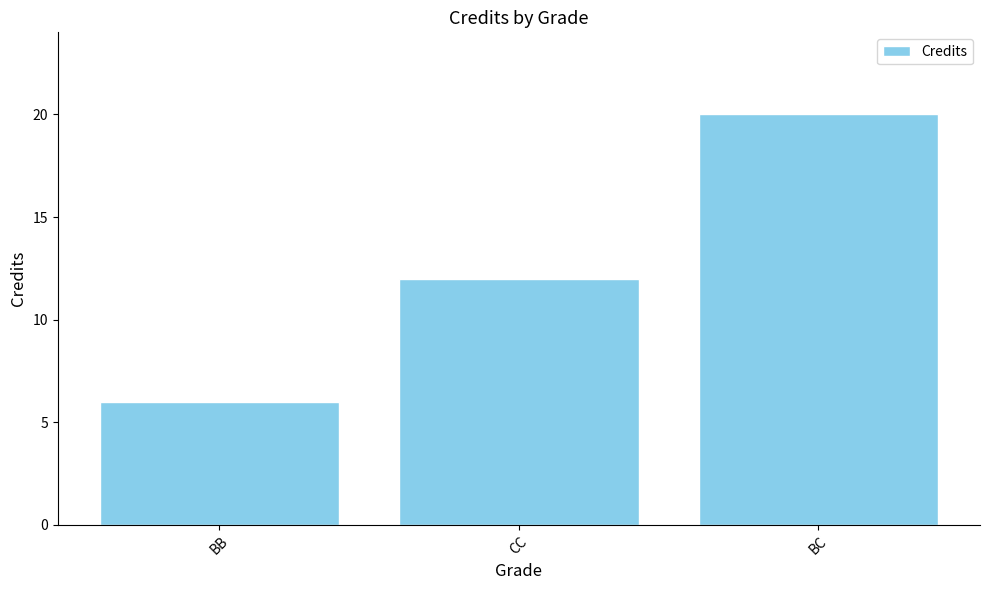

Reading right to left, extract all data points from this chart.

20	12	6